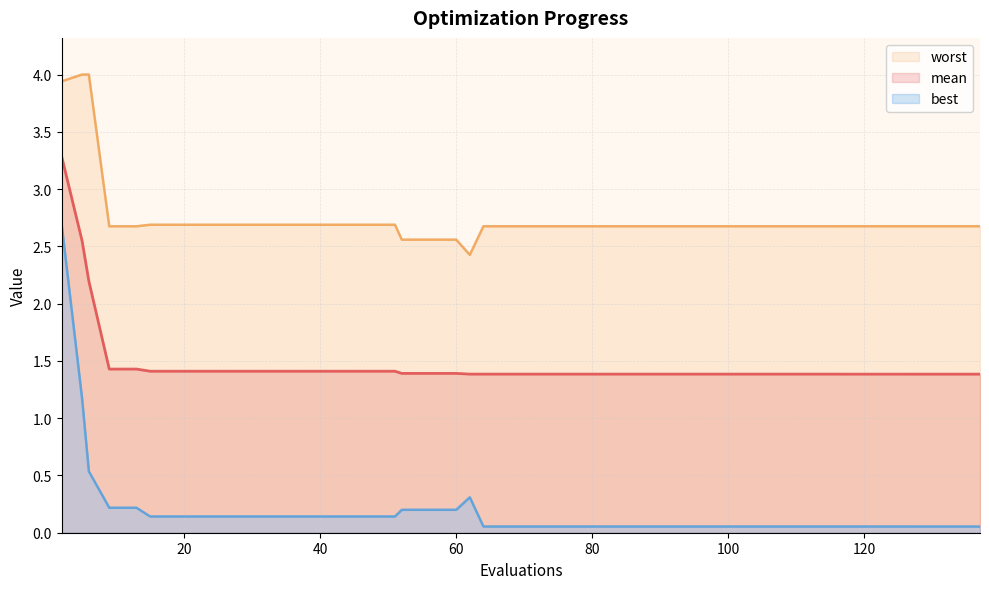

What is the sum of all mean values?

59.6